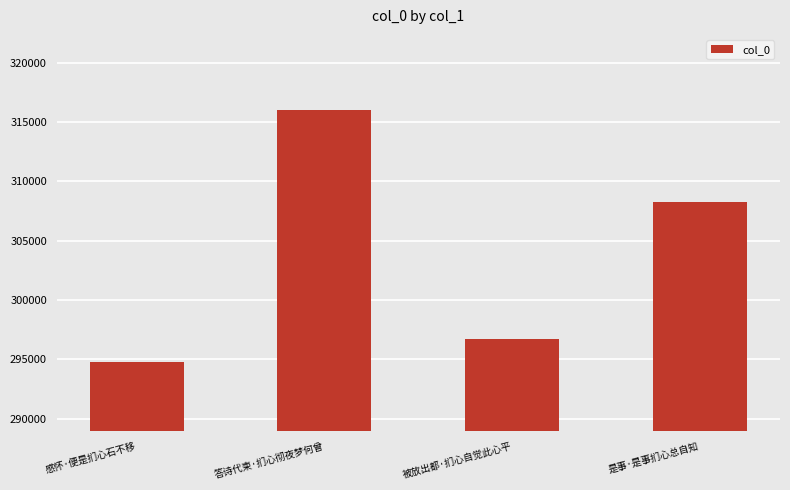

List the labels in order of value, smallest first.

感怀·便是扪心石不移, 被放出都·扪心自觉此心平, 是事·是事扪心总自知, 答诗代柬·扪心彻夜梦何曾